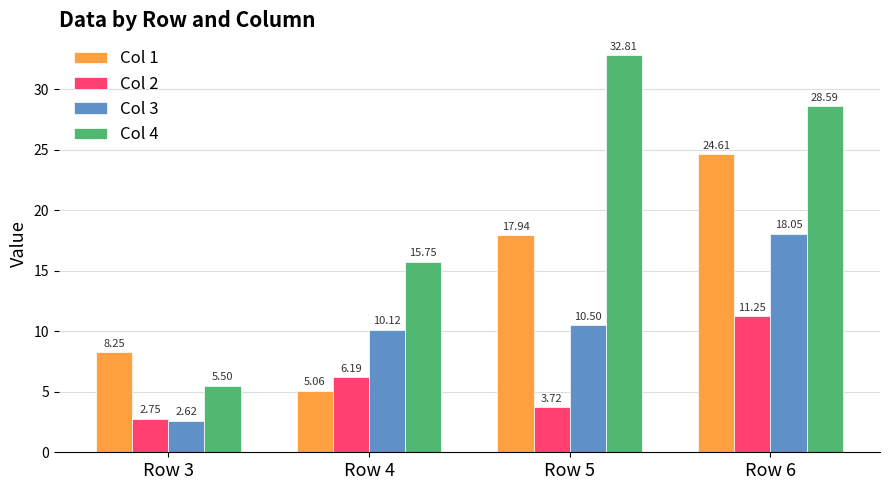

What is the average value of the Col 1 series?

14.0